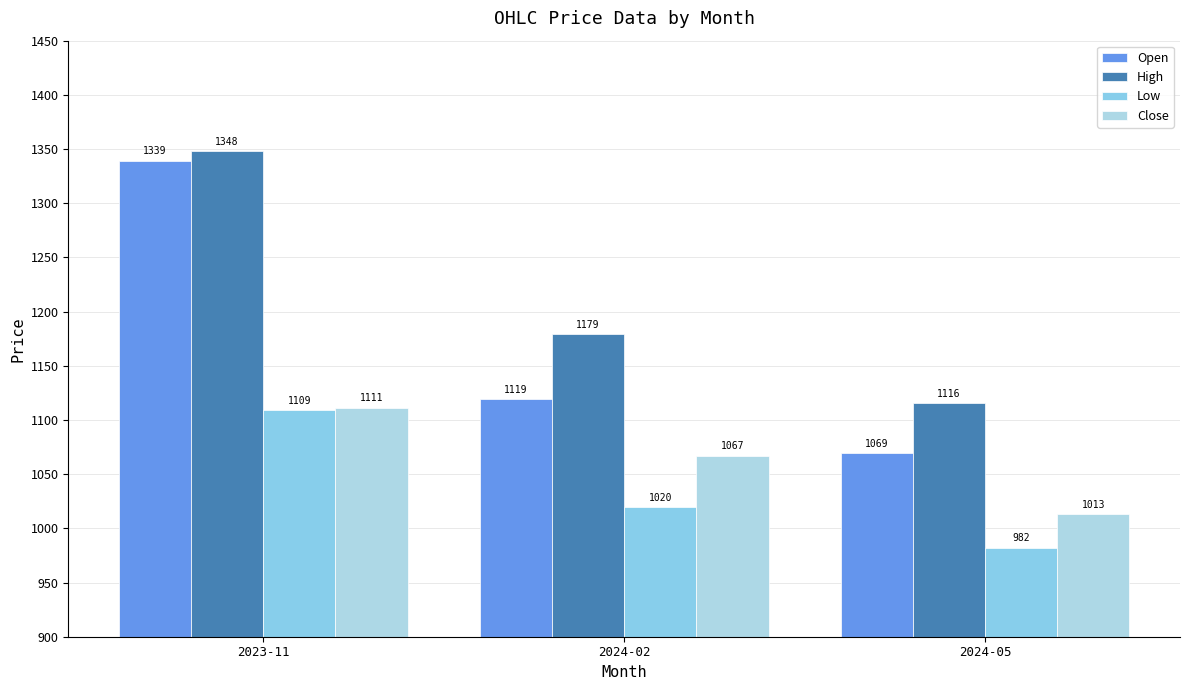

List the labels in order of Low value, largest first.

2023-11, 2024-02, 2024-05